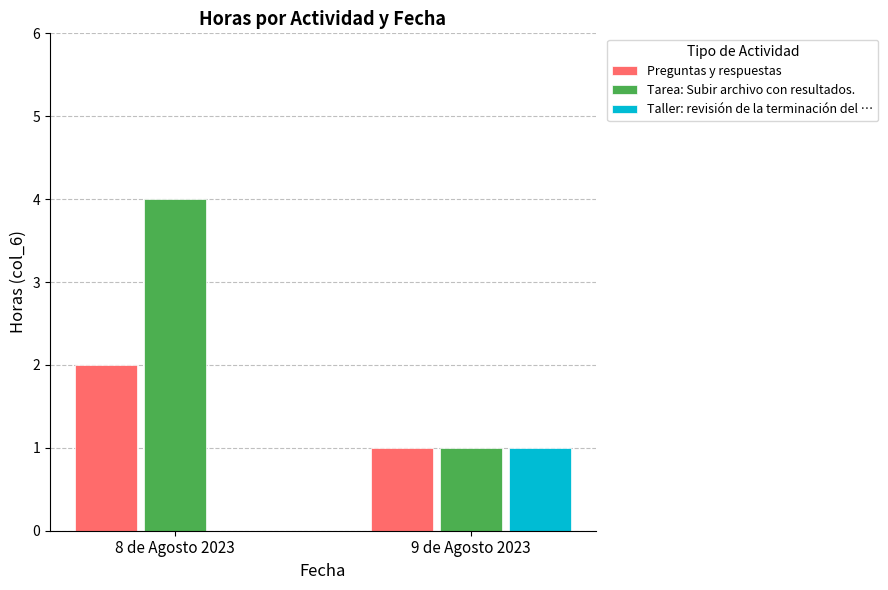

Which series changed the most between 8 de Agosto 2023 and 9 de Agosto 2023?

Tarea: Subir archivo con resultados.